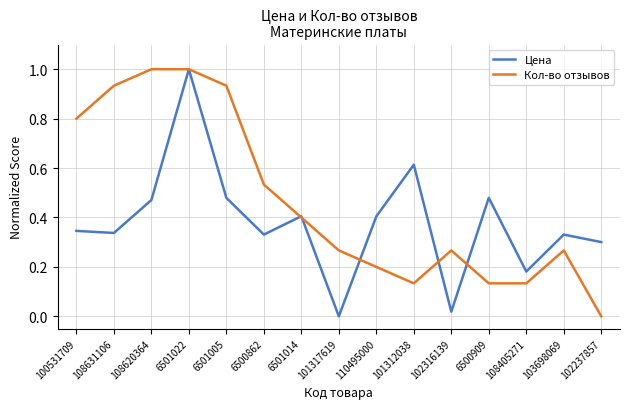

Is the value of Кол-во отзывов at 108405271 greater than the value of Цена at 100531709?

No